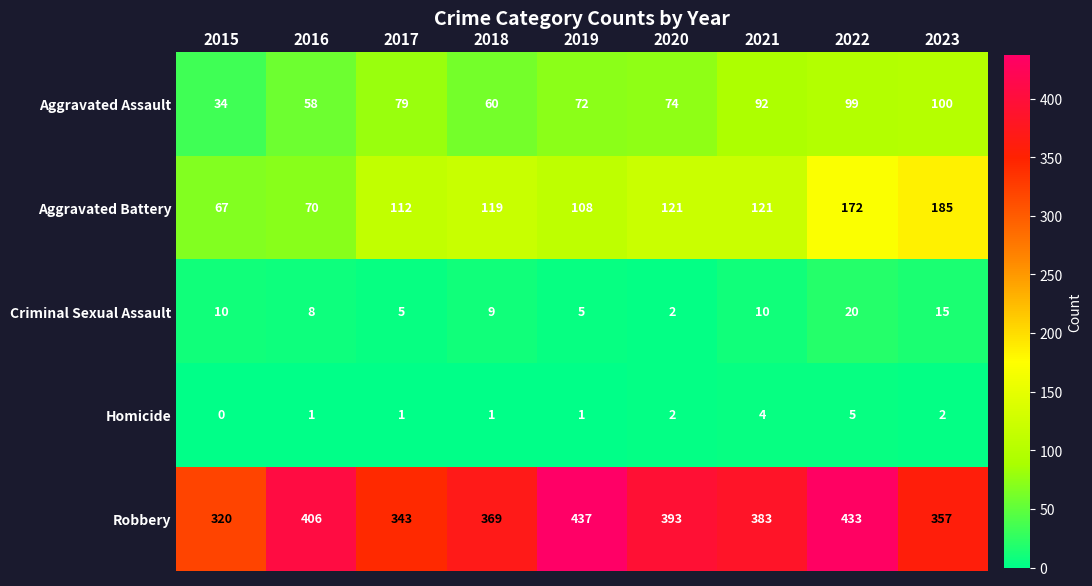

Which category has the highest value across all series?

2019